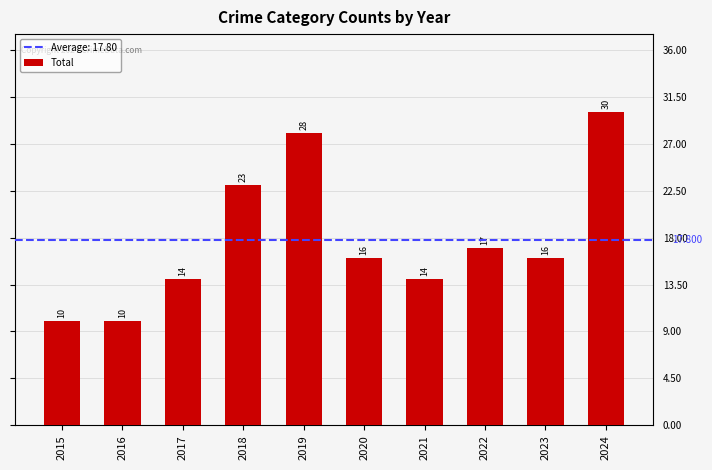

List the labels in order of value, largest first.

2024, 2019, 2018, 2022, 2020, 2023, 2017, 2021, 2015, 2016